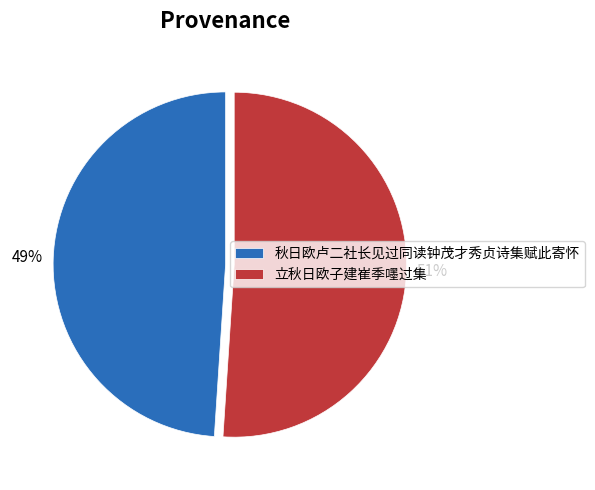

Is there a majority slice in this chart?

Yes